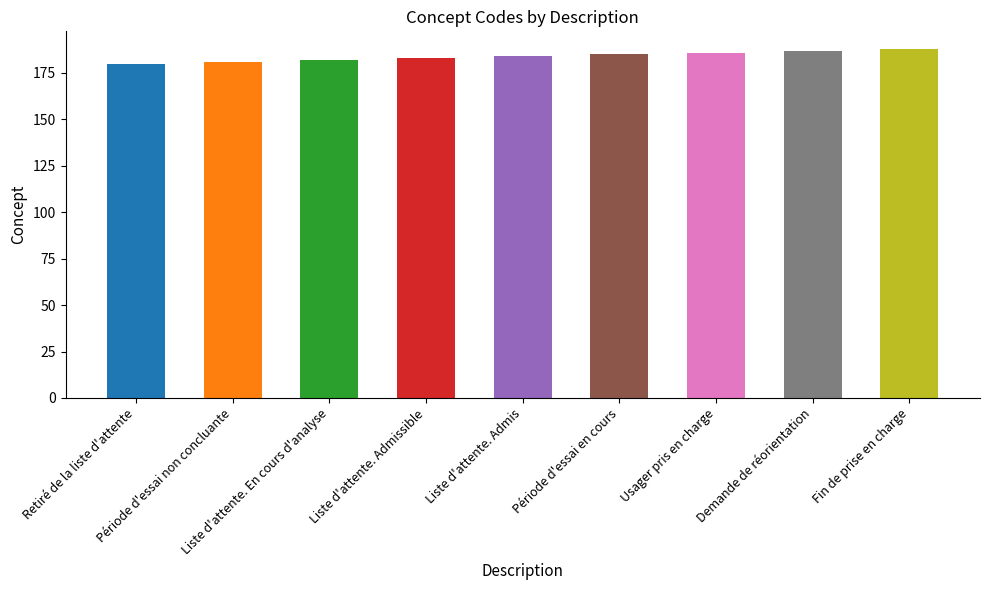

Is it true that the value at Liste d'attente. Admis is 323?

False